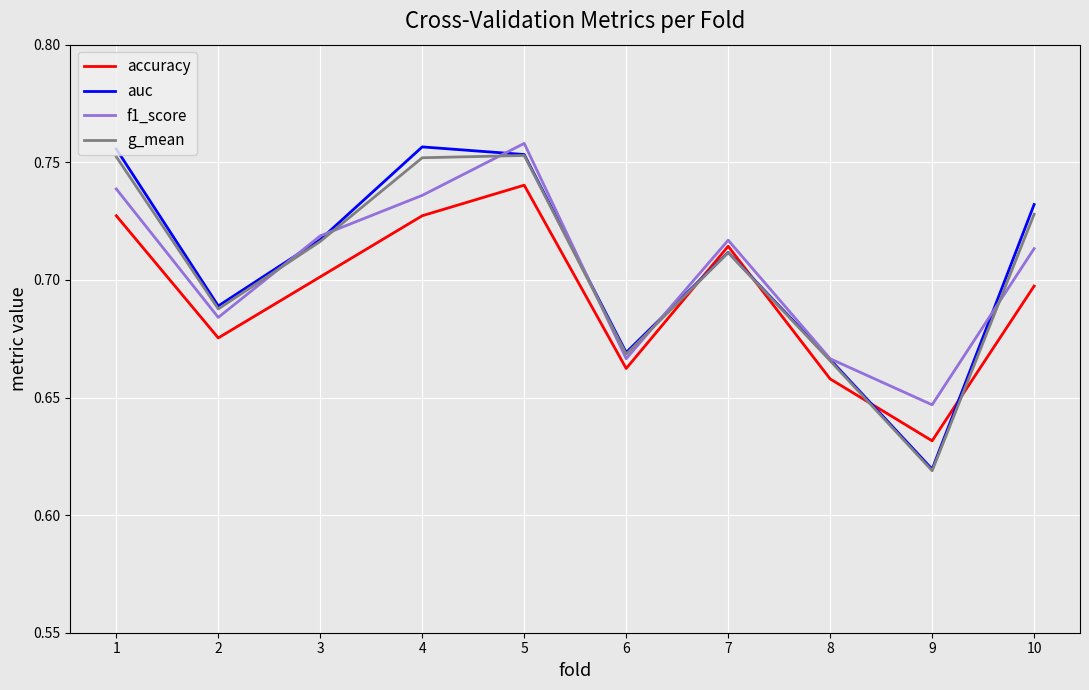

Which series ends up on top after the final intersection of g_mean and accuracy?

g_mean